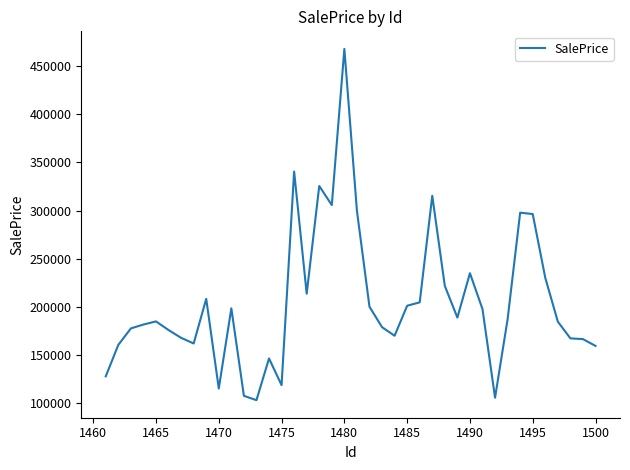

What is the maximum value shown in the chart?

467897.2